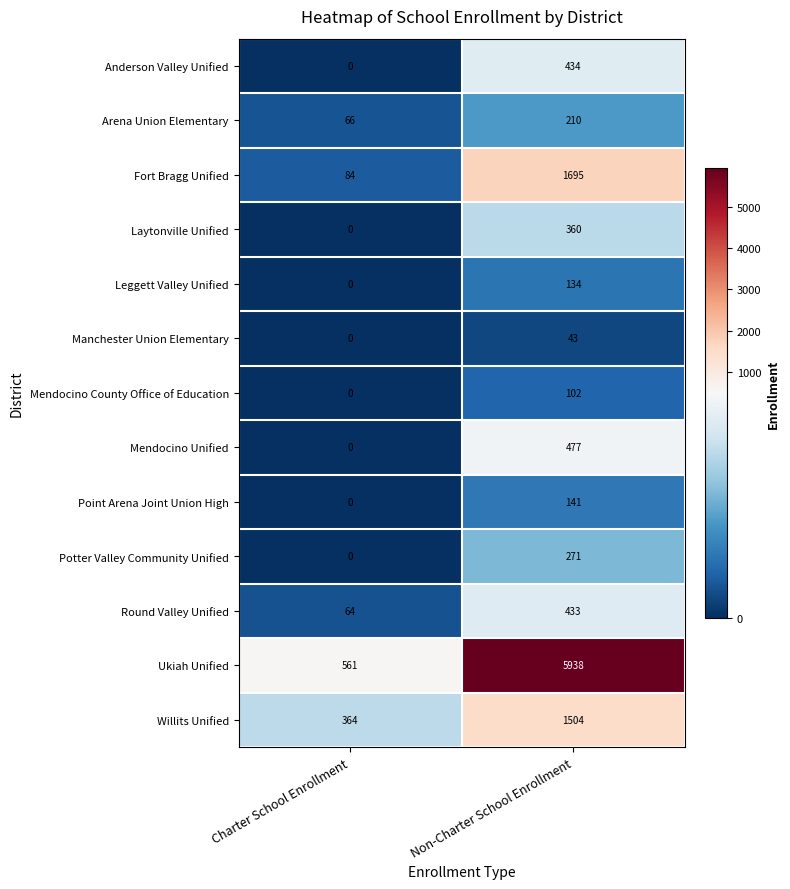

At which label is Fort Bragg Unified closest to 889?

Charter School Enrollment